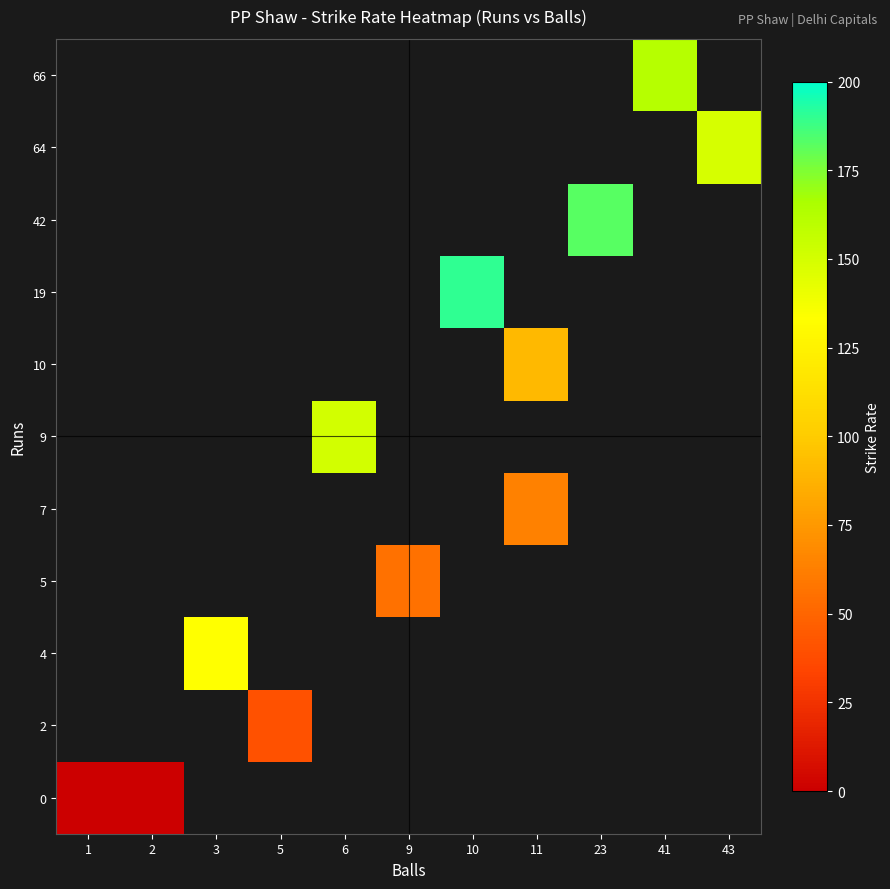

How many values in 64 are above zero?

1